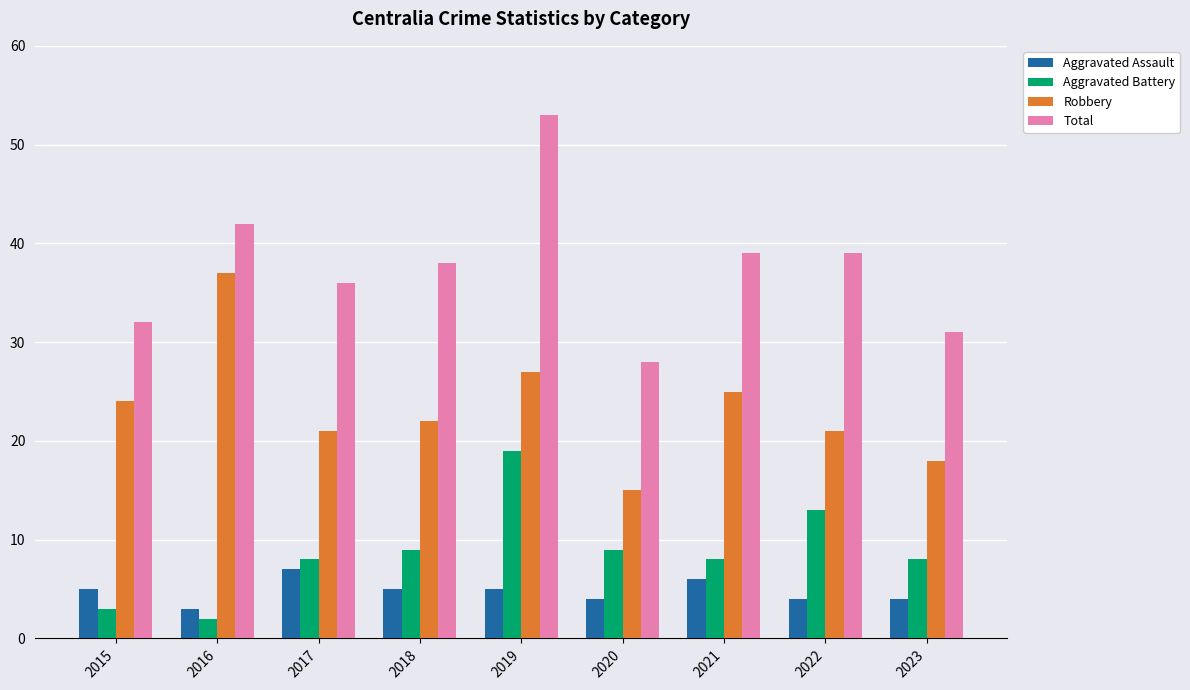

At which category is the sum across all series the highest?

2019